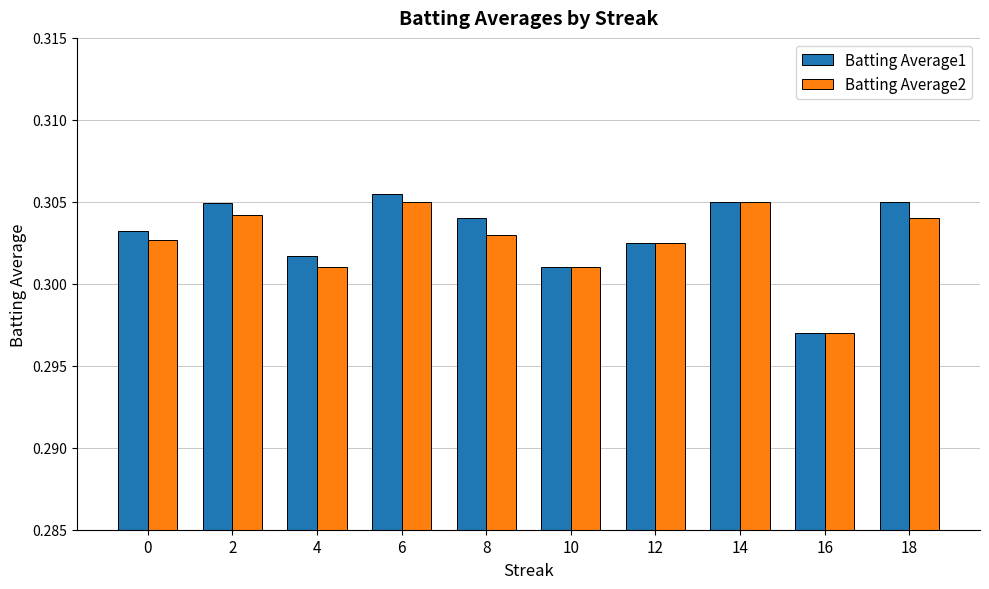

At which category is the sum across all series the highest?

6